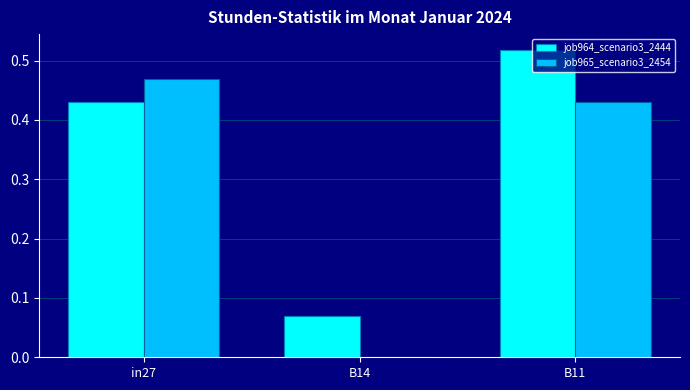

At which label is job964_scenario3_2444 closest to 0?

B14